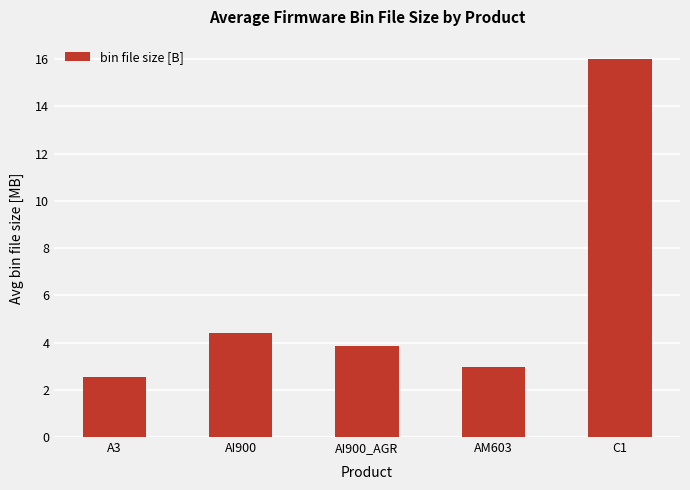

Is it true that the value at AI900_AGR is 6.3?

False